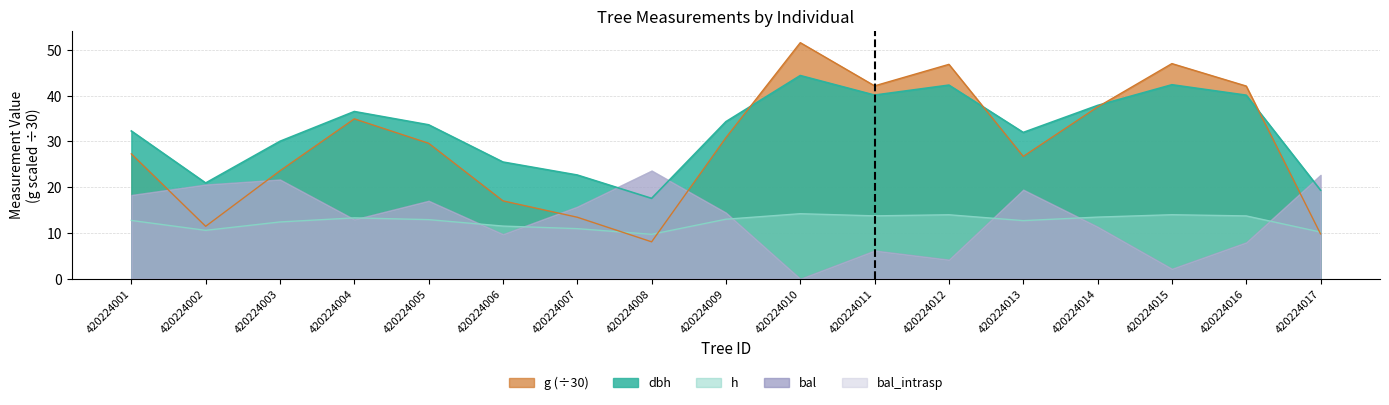

How many interior local valleys does the dbh series have?

4